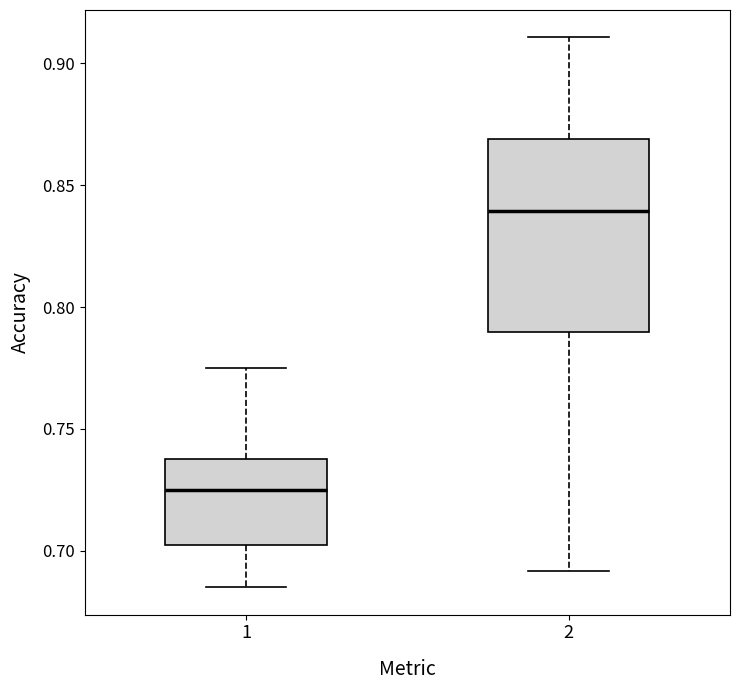

Reading left to right, read every box against the y-axis: the position of its median line, the range the box covers, and the ends of its whiskers. The values are not printed on the chart, so give them approximately, as read against the axis.

1: median 0.725, box 0.700 to 0.740, whiskers 0.685 to 0.775
2: median 0.840, box 0.790 to 0.870, whiskers 0.690 to 0.910